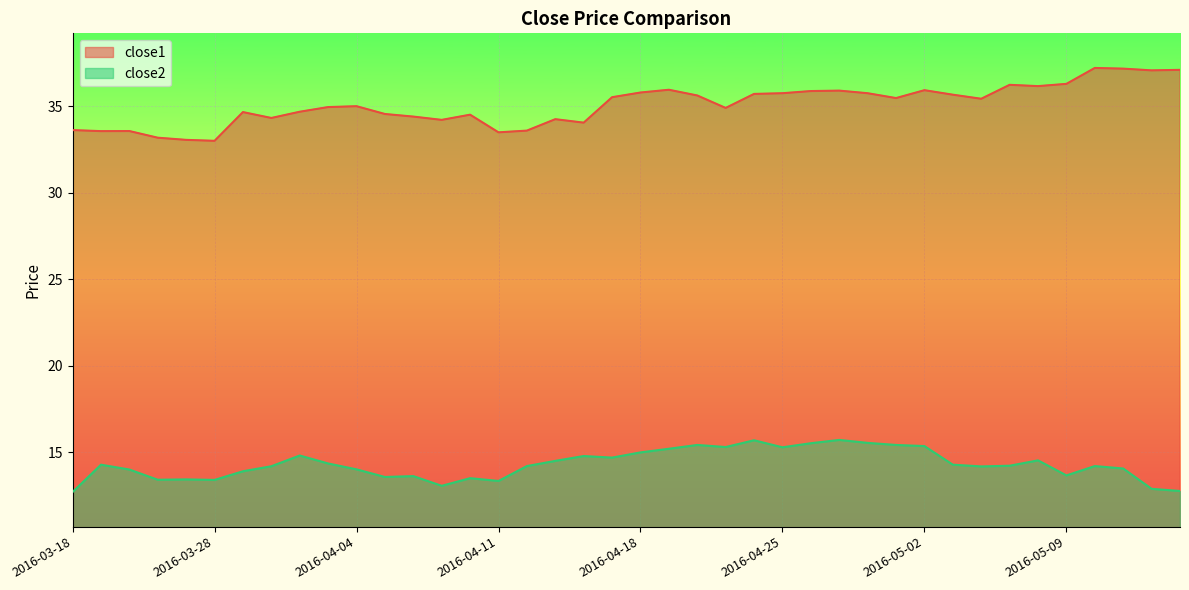

Which series has the largest range (max minus min)?

close1